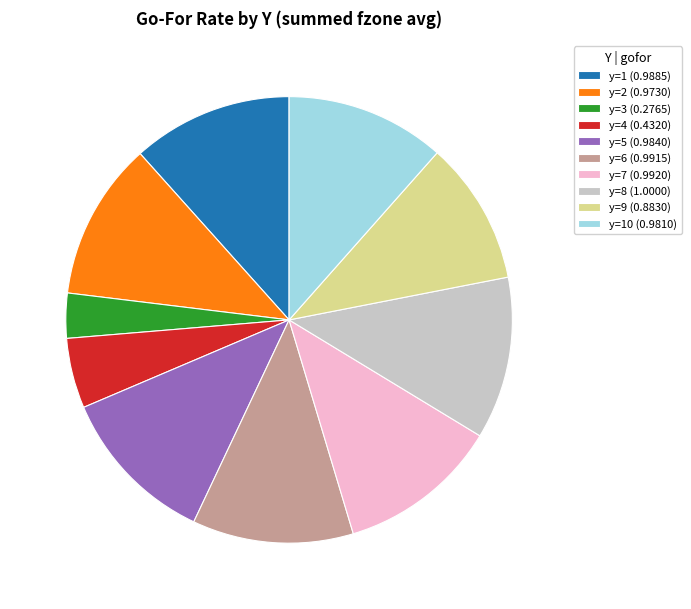

Which slice is the smallest?

y=3 (0.2765)